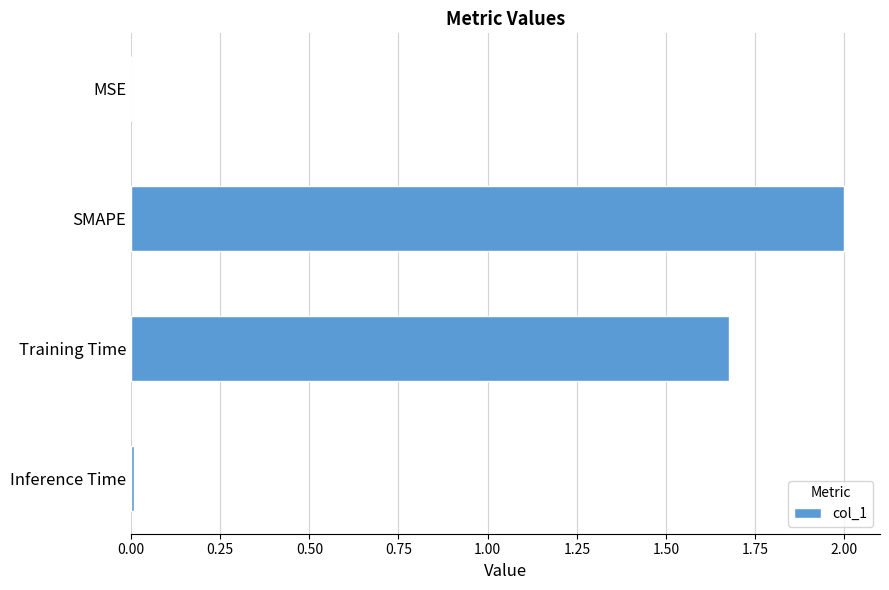

What is the sum of all values?

3.7